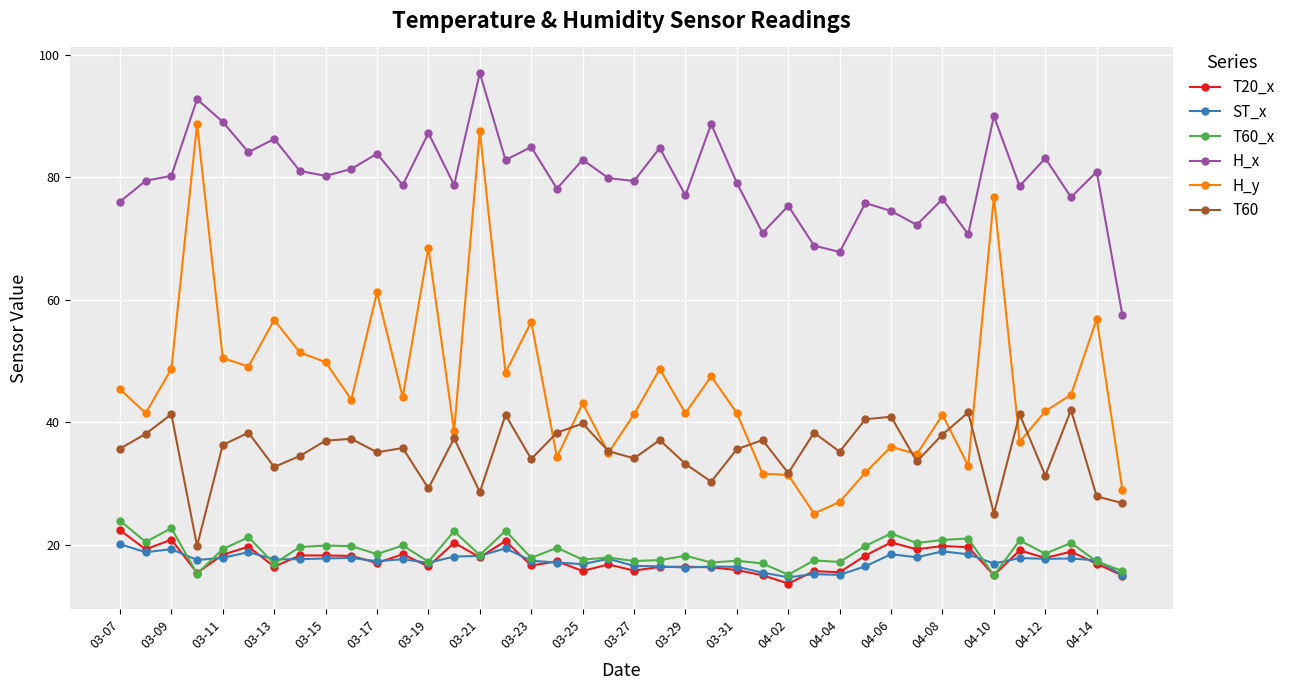

Which series has the widest spread of values?

H_y